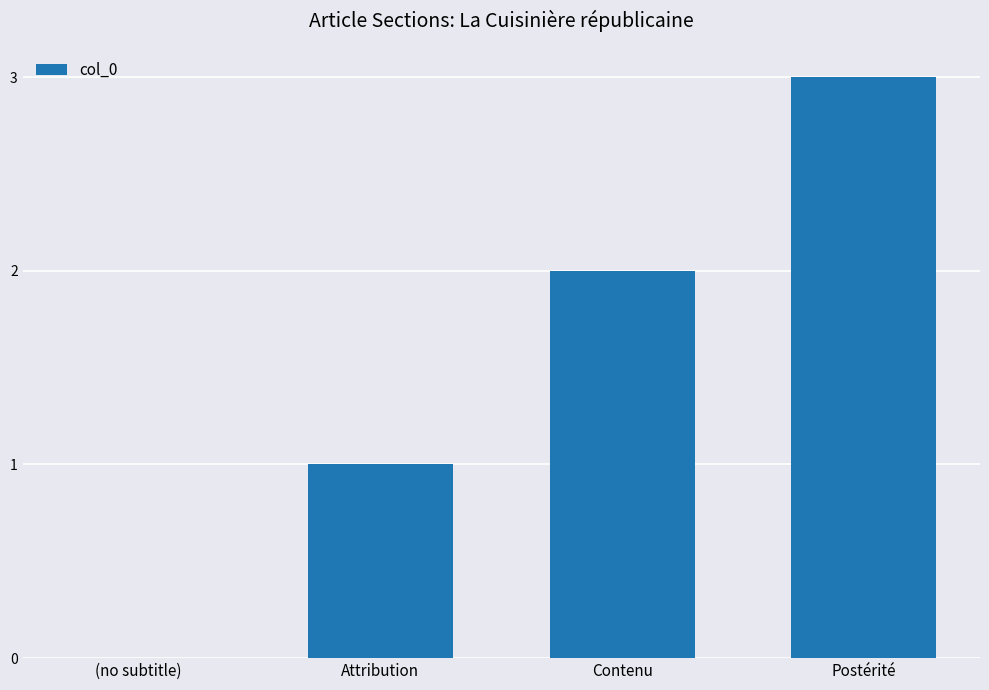

What is the approximate value at Postérité?

3